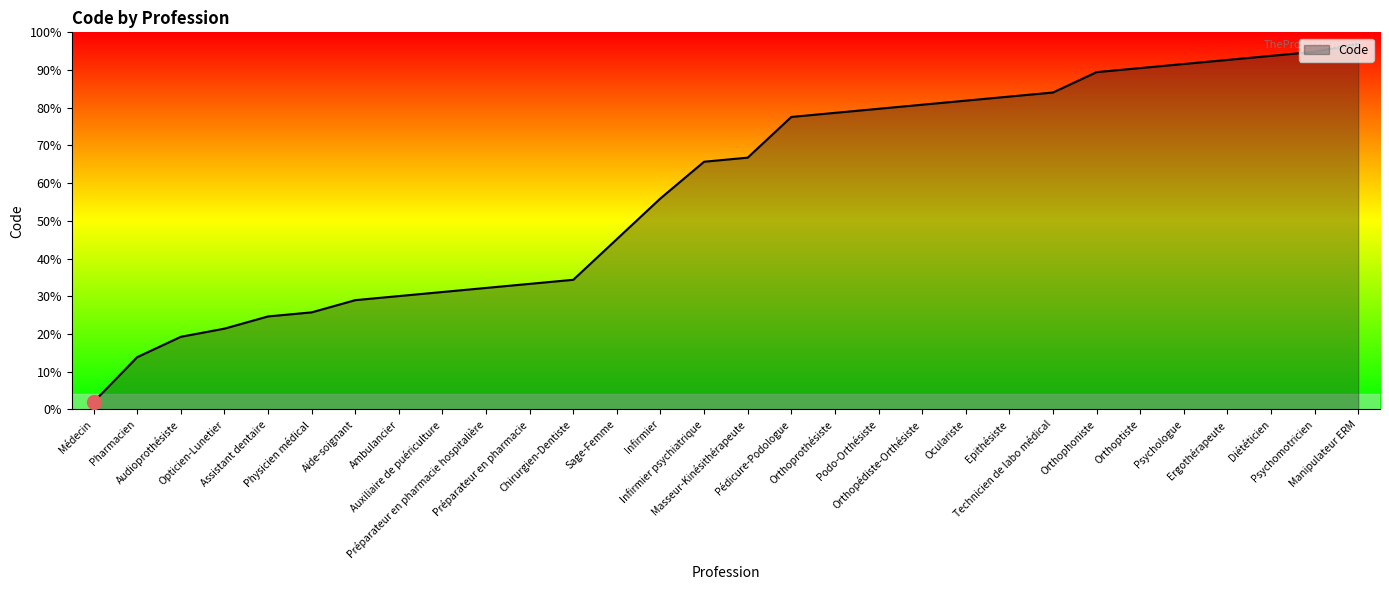

True or false: there are more than 1 points higher than both neighbors.

False